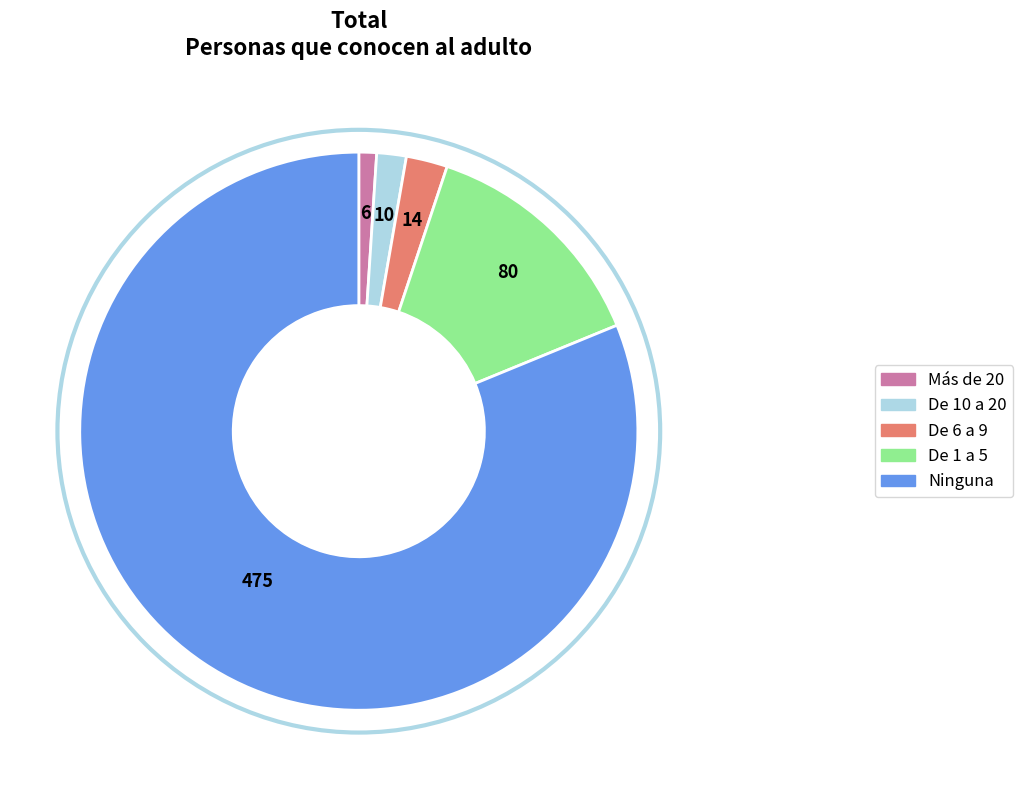

Which slice is the largest?

Ninguna